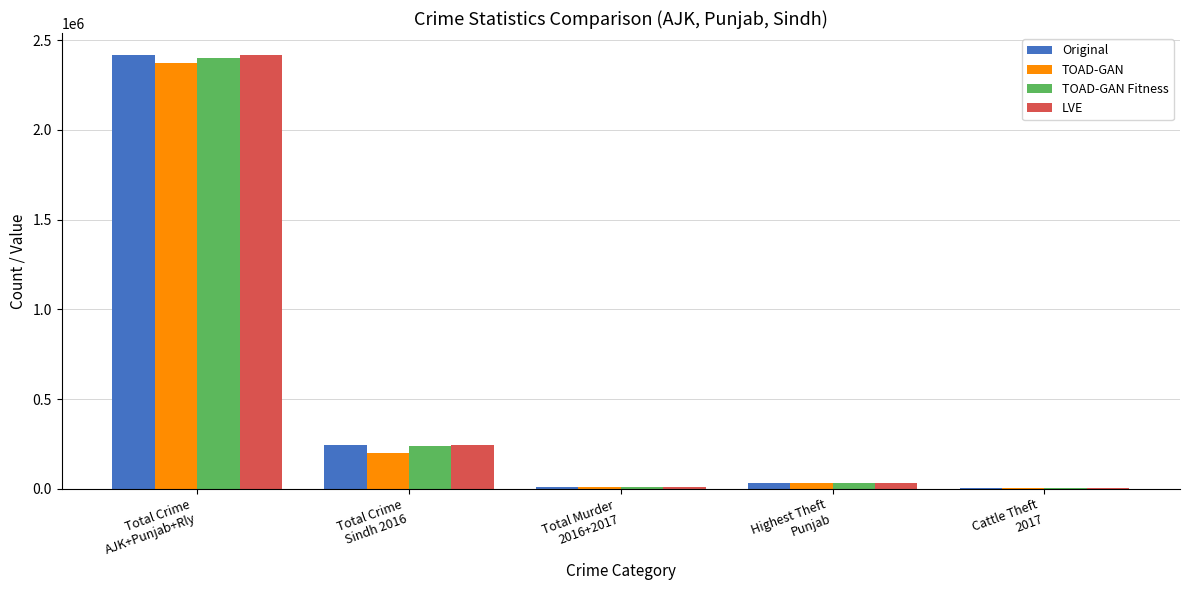

Count the number of categories in the chart.

5